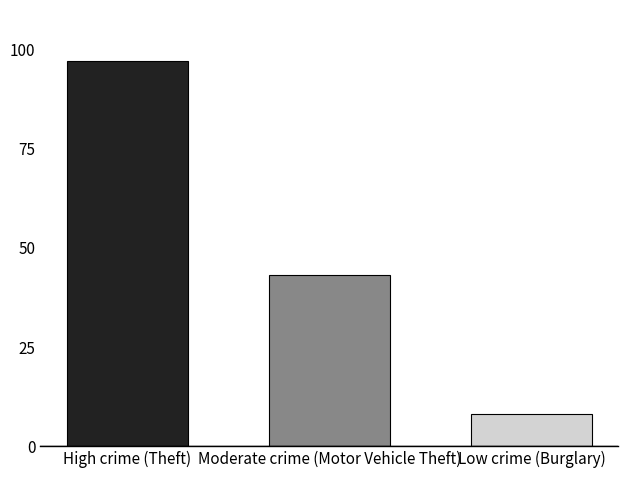

What is the smallest value displayed?

8